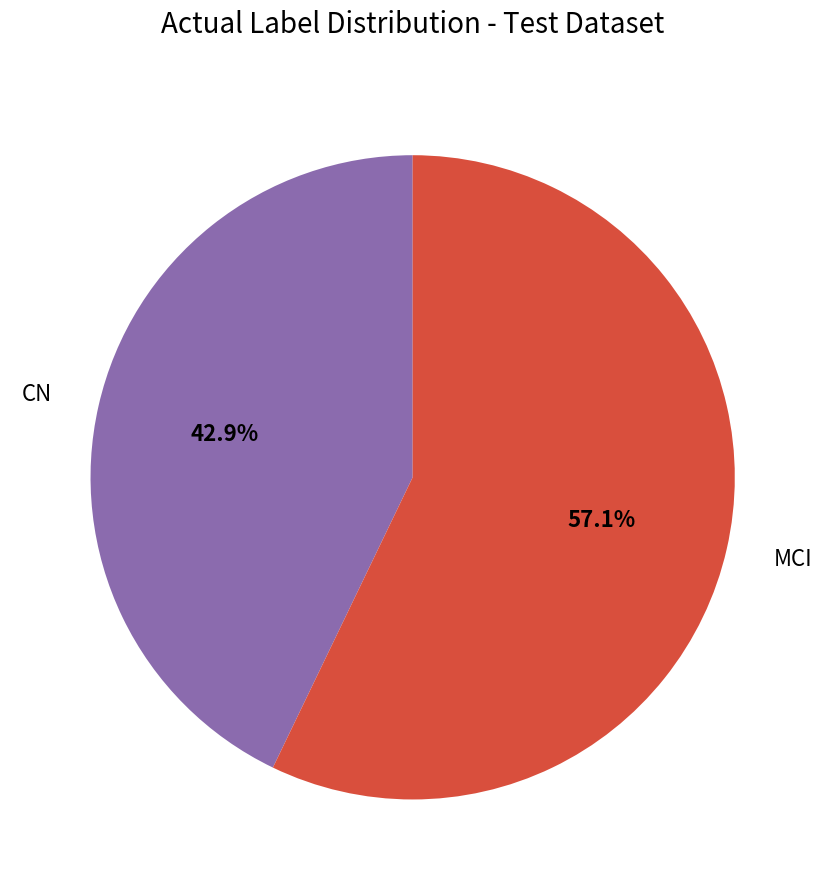

Does CN represent more than half of the total?

No